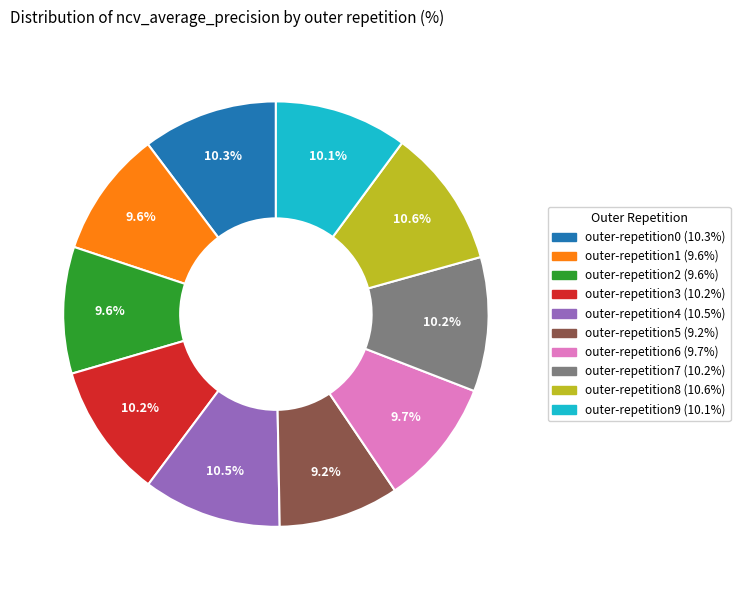

To the nearest percent, what percentage of the pie is outer-repetition9?

10%